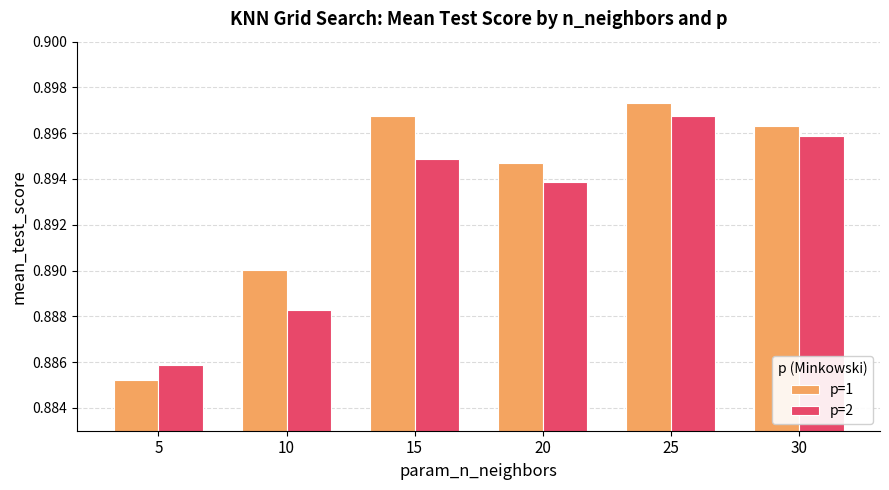

What is the total value across all series at 20?

1.8